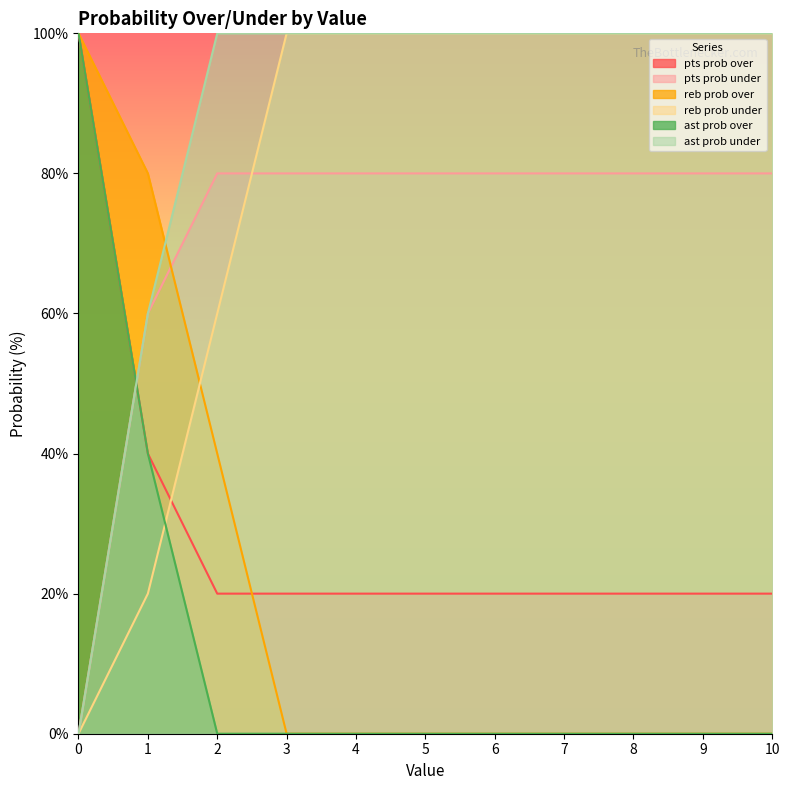

True or false: ast prob over and pts prob over intersect in this chart.

False